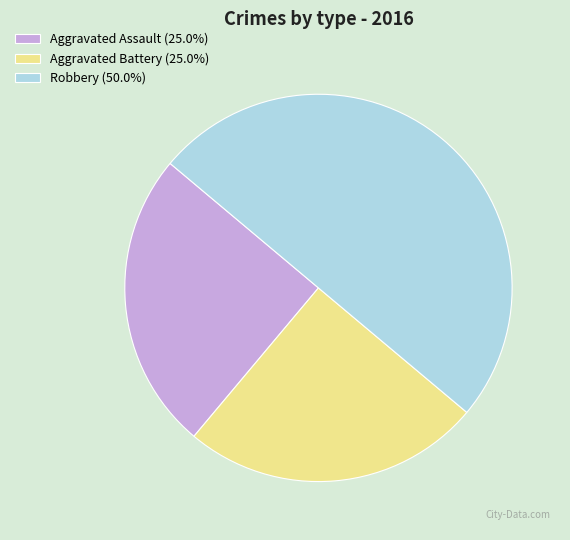

Does Aggravated Assault (25.0%) represent more than half of the total?

No